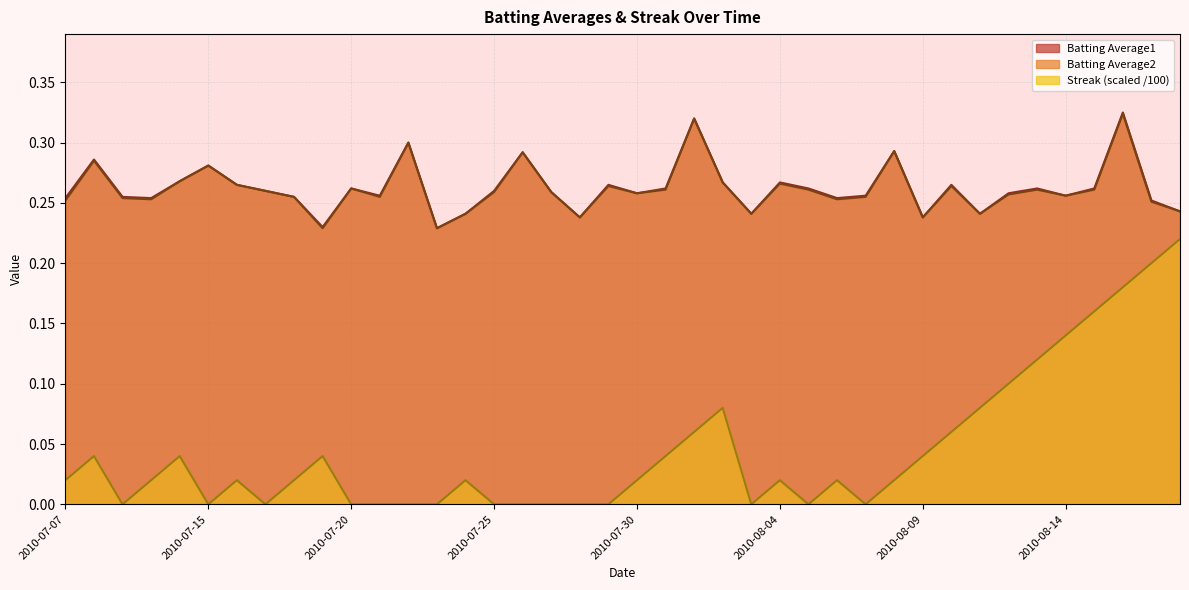

Is it true that Batting Average1 equals 0.1 at 2010-07-25?

False